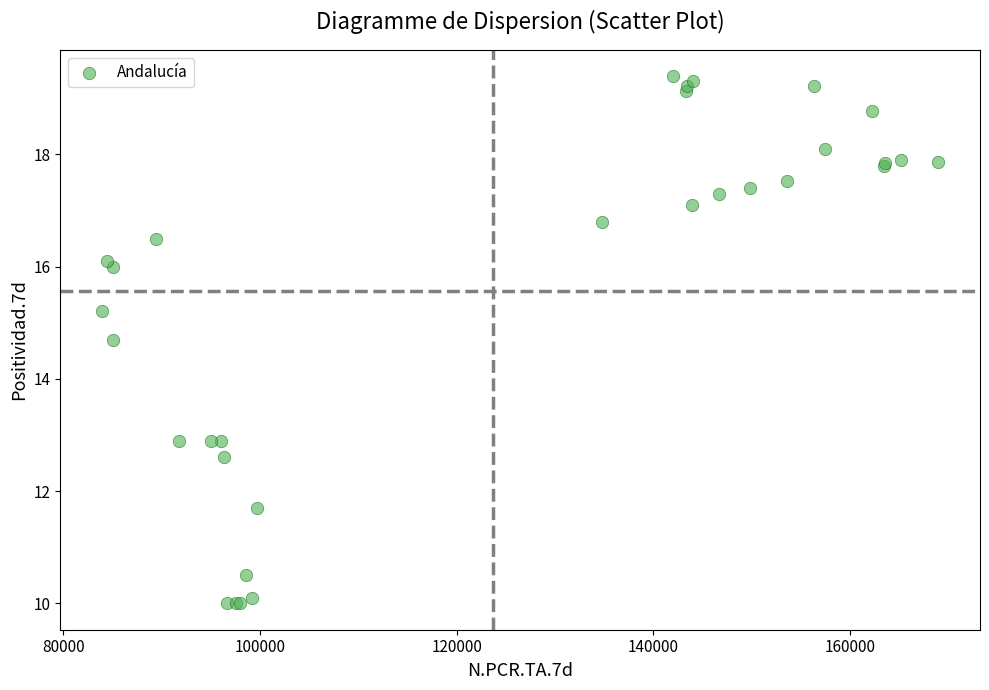

What Y value in the scatter plot is closest to 14?

14.7